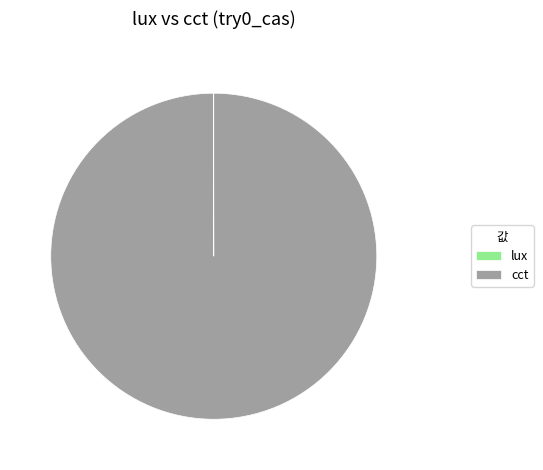

Which category has the biggest portion of the pie?

cct